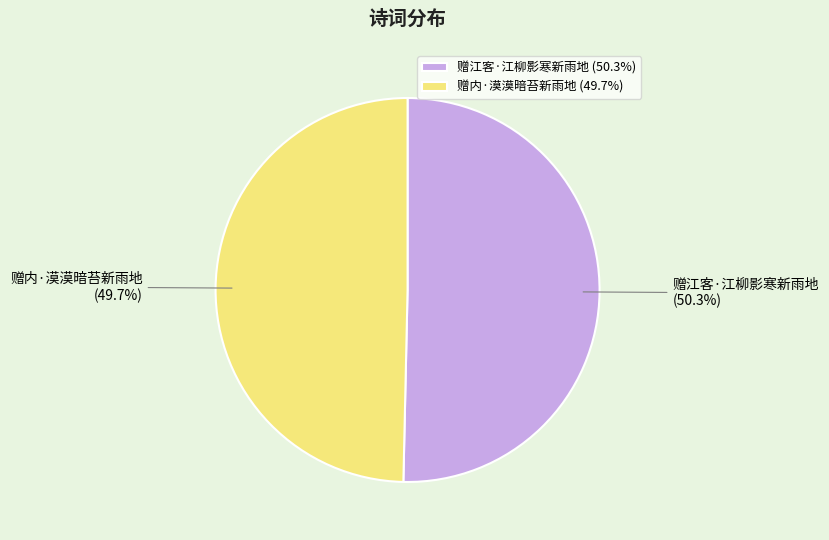

Rank the categories by value from highest to lowest.

赠江客·江柳影寒新雨地, 赠内·漠漠暗苔新雨地